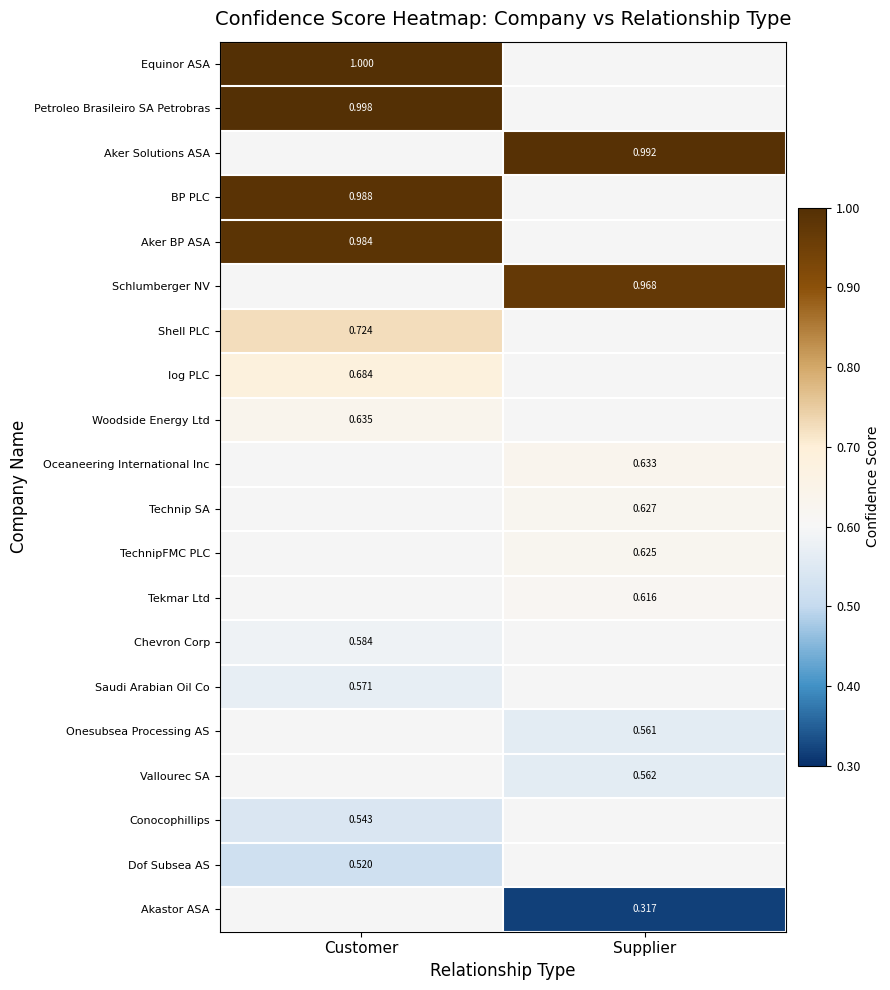

Is the value of Equinor ASA at Supplier greater than the value of Tekmar Ltd at Supplier?

No